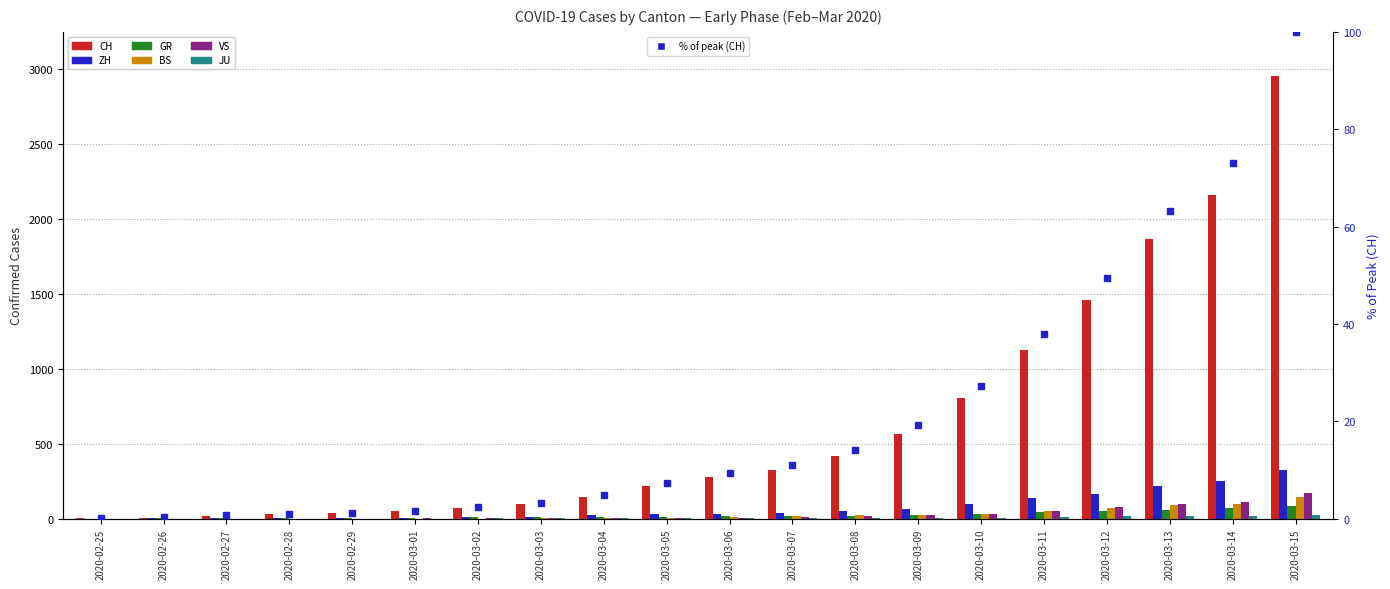

Reading left to right, list all the values displayed in this chart.

CH: 4	8	20	30	36	50	69	97	142	219	280	327	419	569	806	1124	1461	1866	2160	2954
ZH: 0	2	2	2	6	7	13	15	23	29	34	40	49	62	101	140	163	218	250	326
GR: 0	2	2	6	6	6	9	9	12	14	16	18	18	22	31	43	53	56	71	84
BS: 0	1	1	1	1	1	1	3	3	8	15	21	24	28	33	49	73	92	100	143
VS: 0	0	0	1	1	2	3	3	5	5	6	12	17	22	30	53	76	98	115	172
JU: 0	0	1	1	1	1	2	2	4	4	4	5	5	7	7	12	17	18	19	25